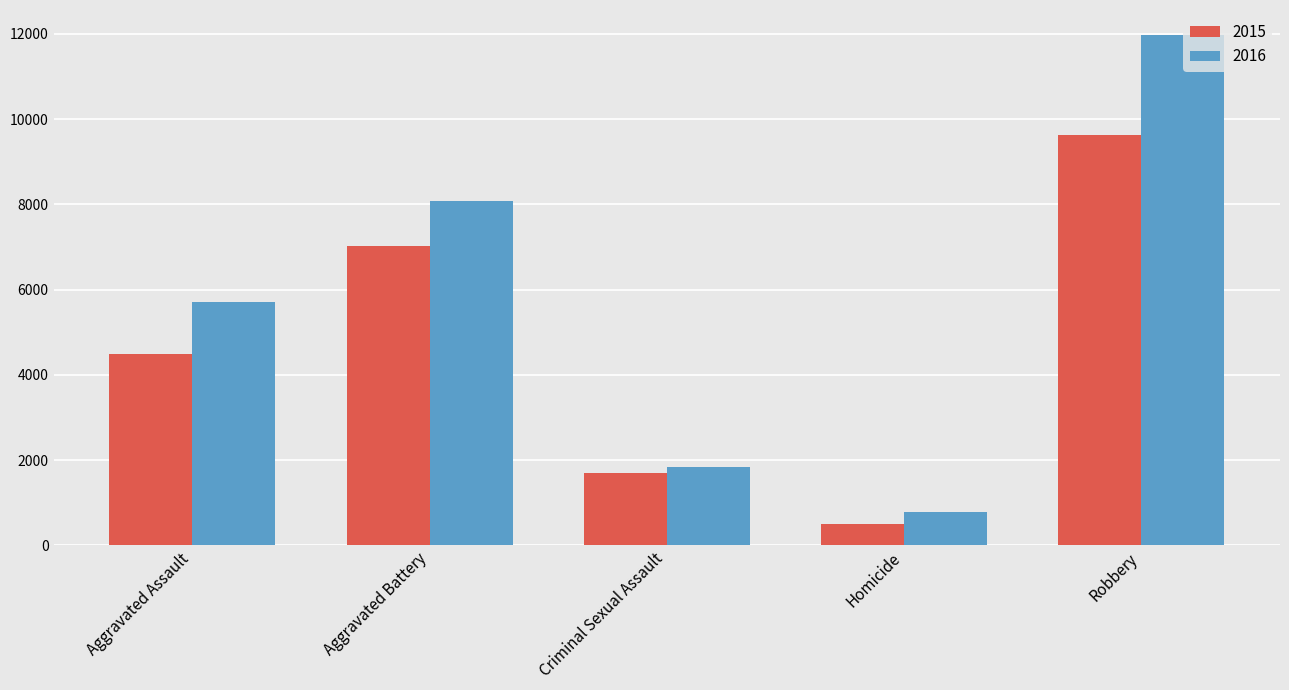

What is the difference between the second highest and minimum values in the 2016 series?

7300